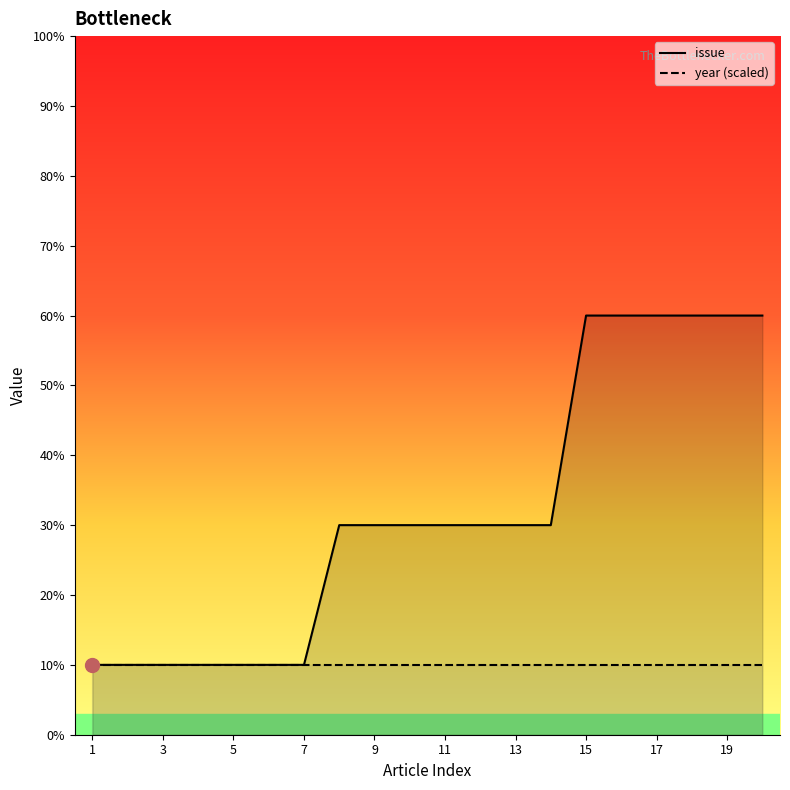

What is the sum of the values at 16 and 12?

9